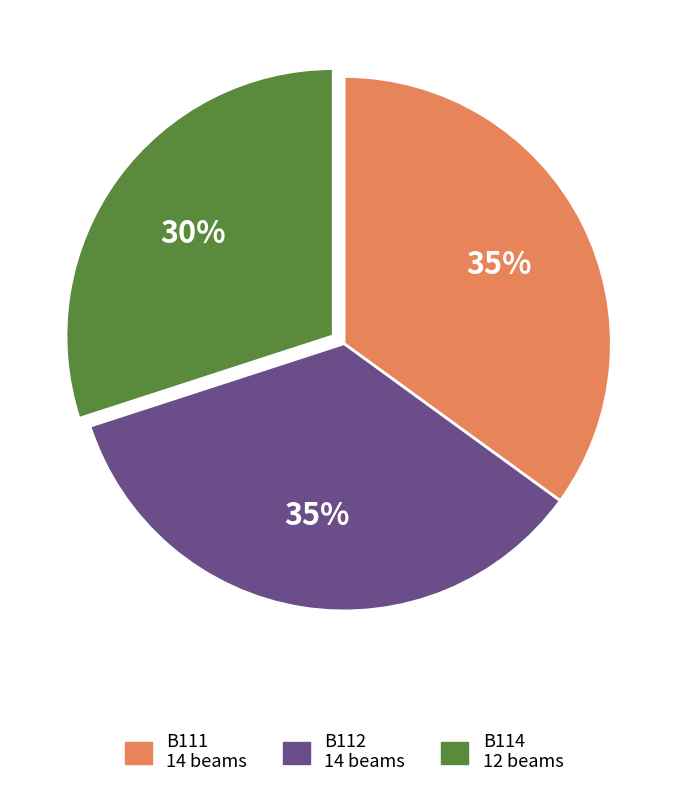

To the nearest percent, what is the average slice percentage?

33%